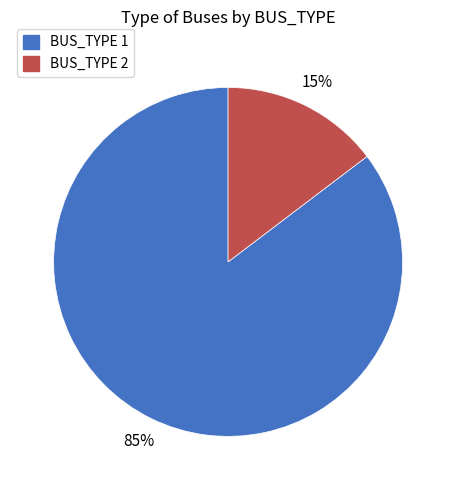

To the nearest percent, what percentage of the pie is BUS_TYPE 1?

85%